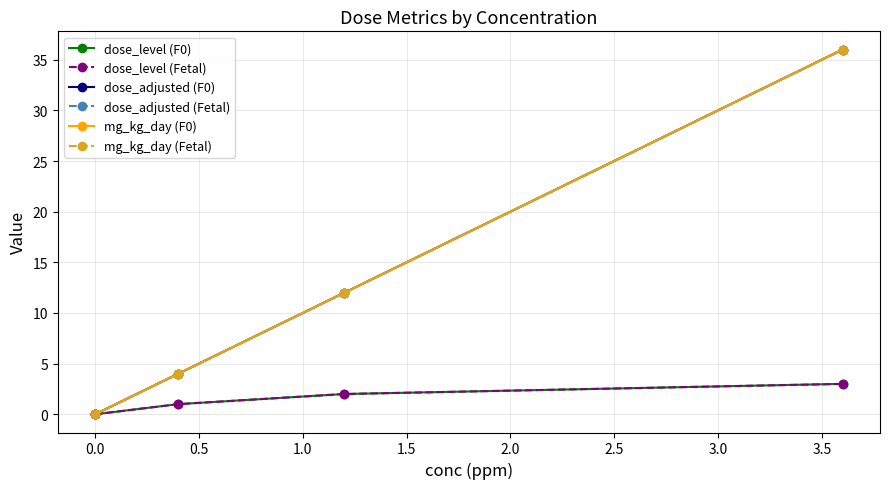

At how many categories does at least one series exceed 19?

1